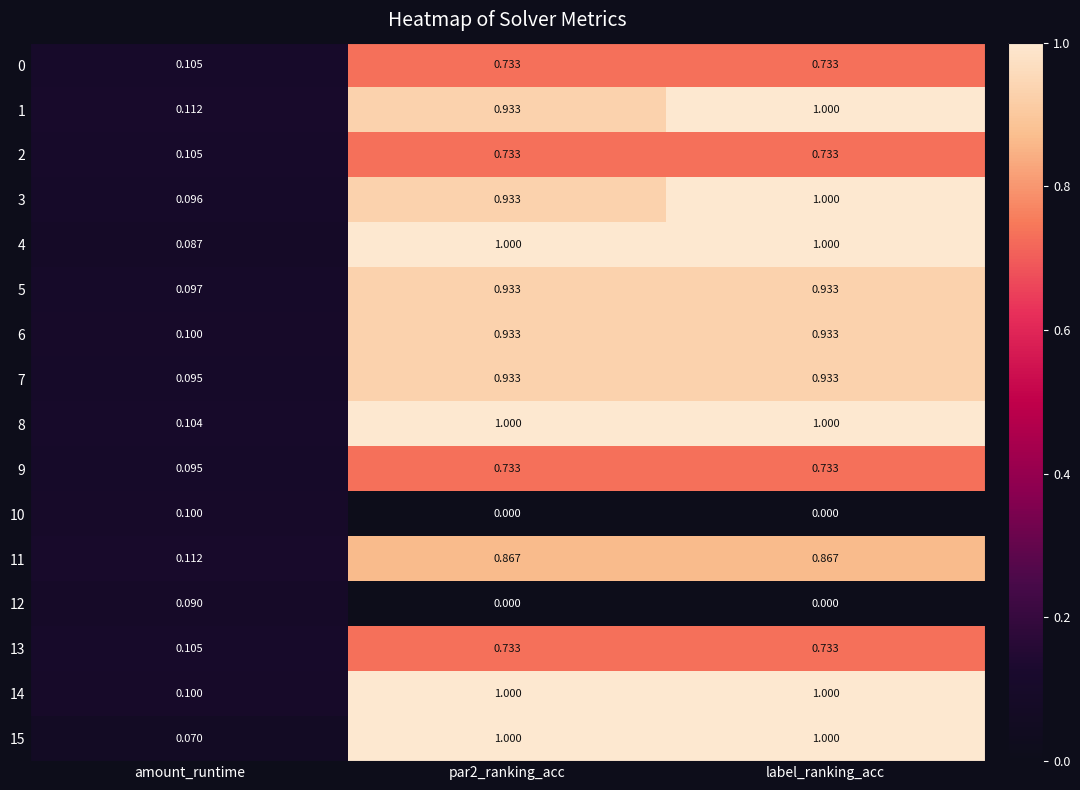

Which category has the lowest value in the 2 series?

amount_runtime